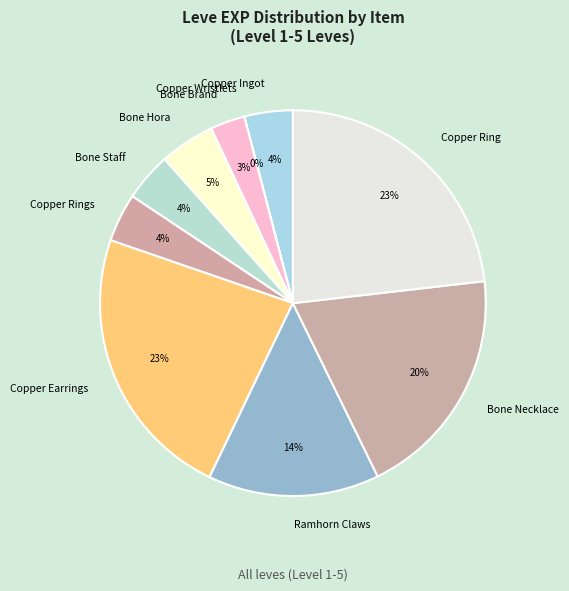

True or false: Bone Necklace accounts for 20% of the total.

True